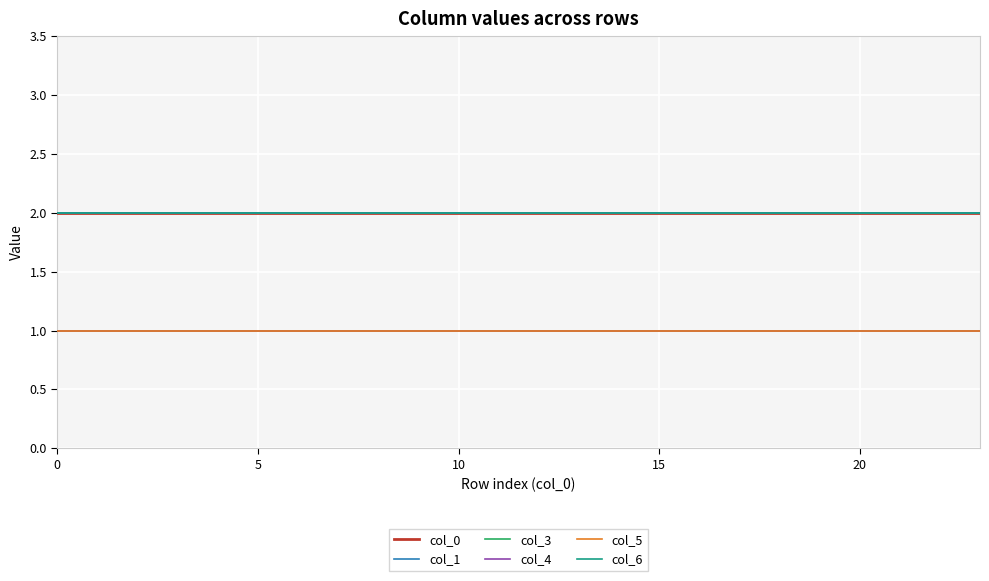

How many lines are shown in the chart?

6